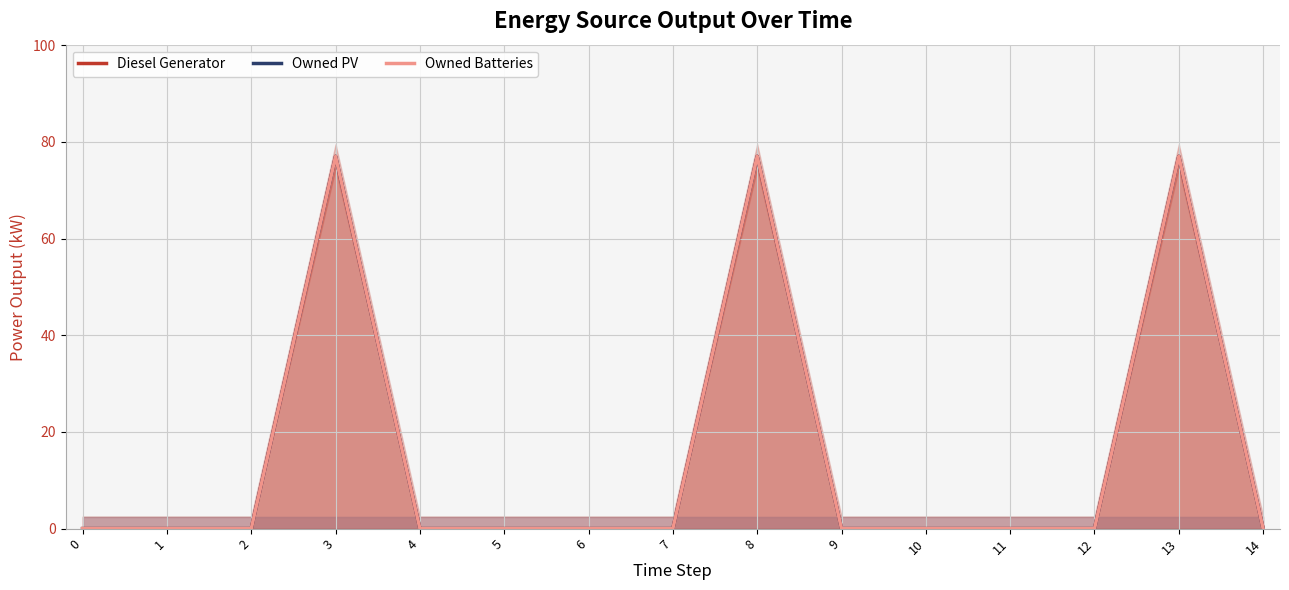

Count the number of data series in this chart.

3